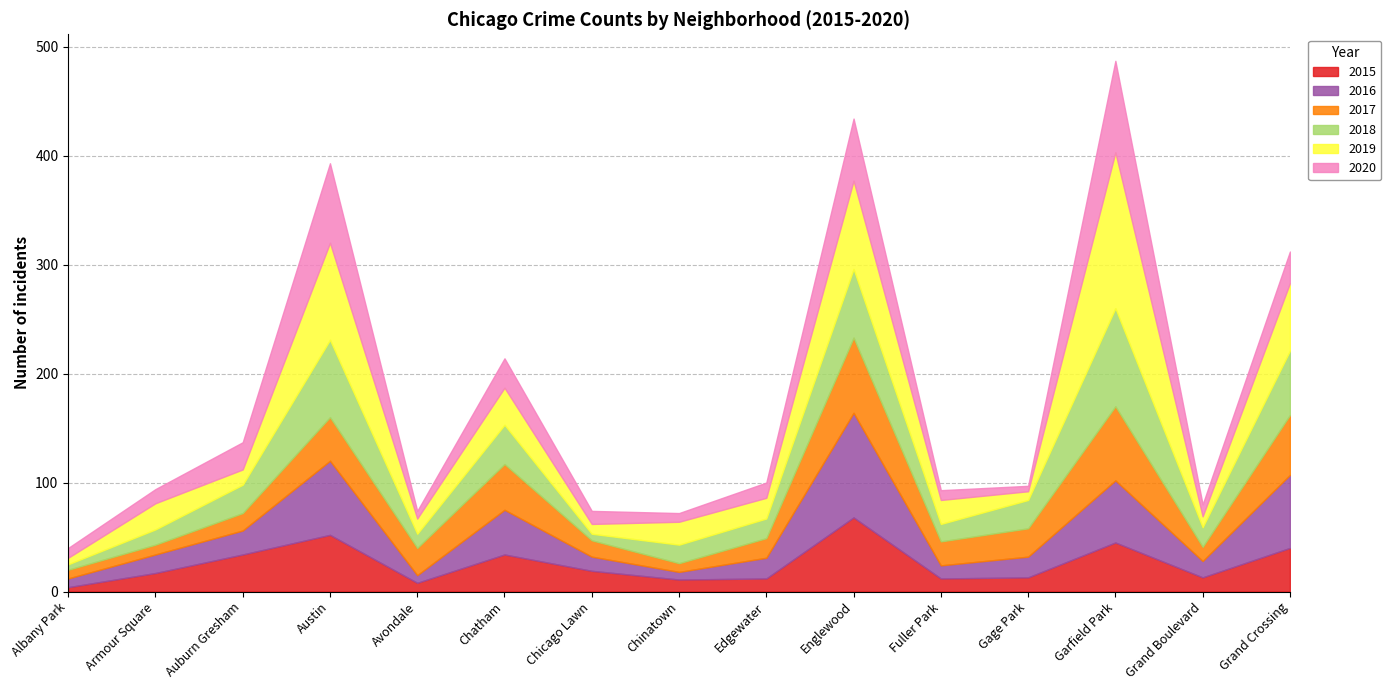

Does the chart have visible grid lines?

Yes